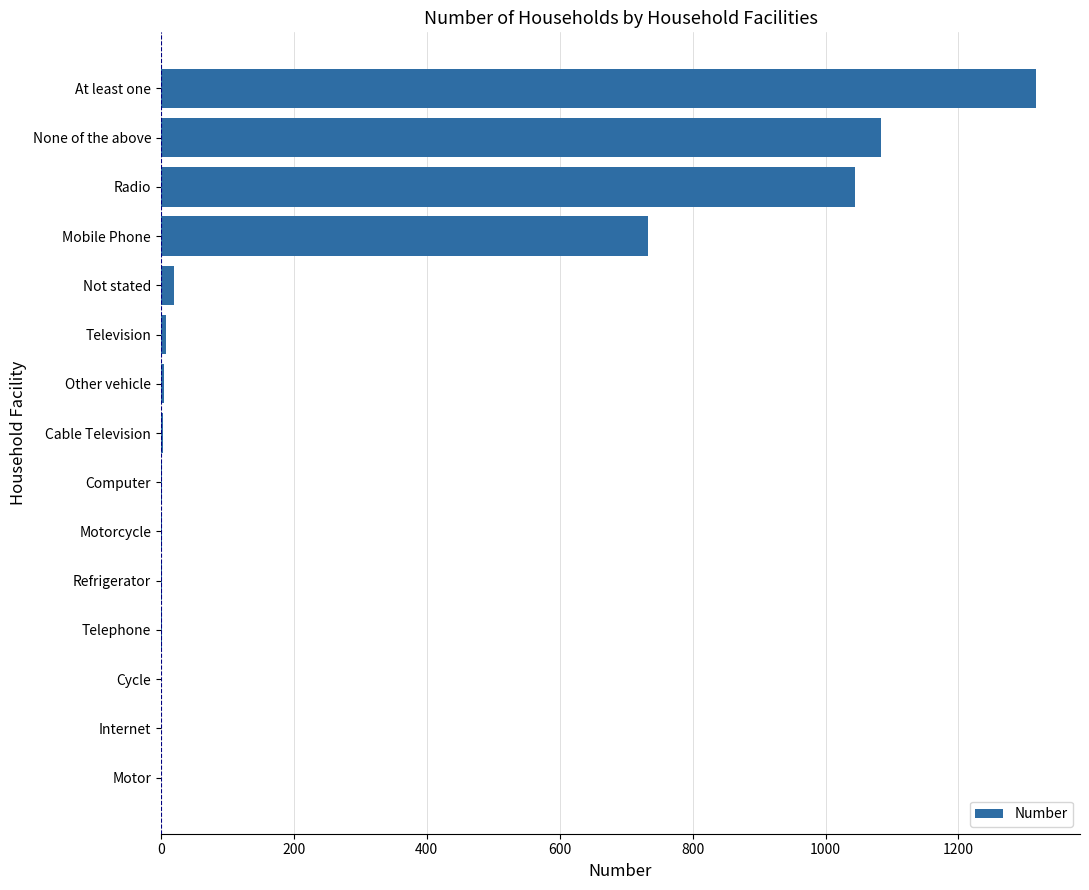

What is the sum of all values?

4216